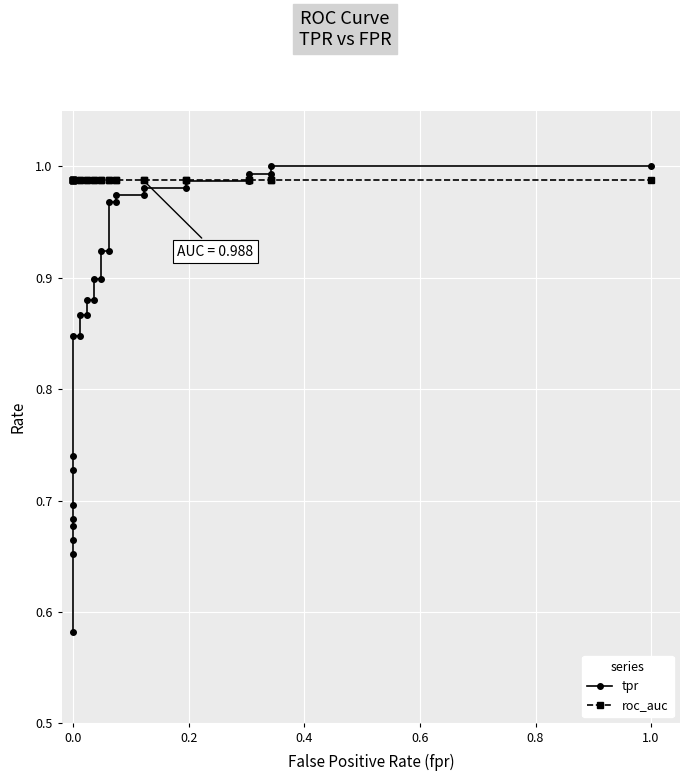

At how many categories does at least one series exceed 0?

30